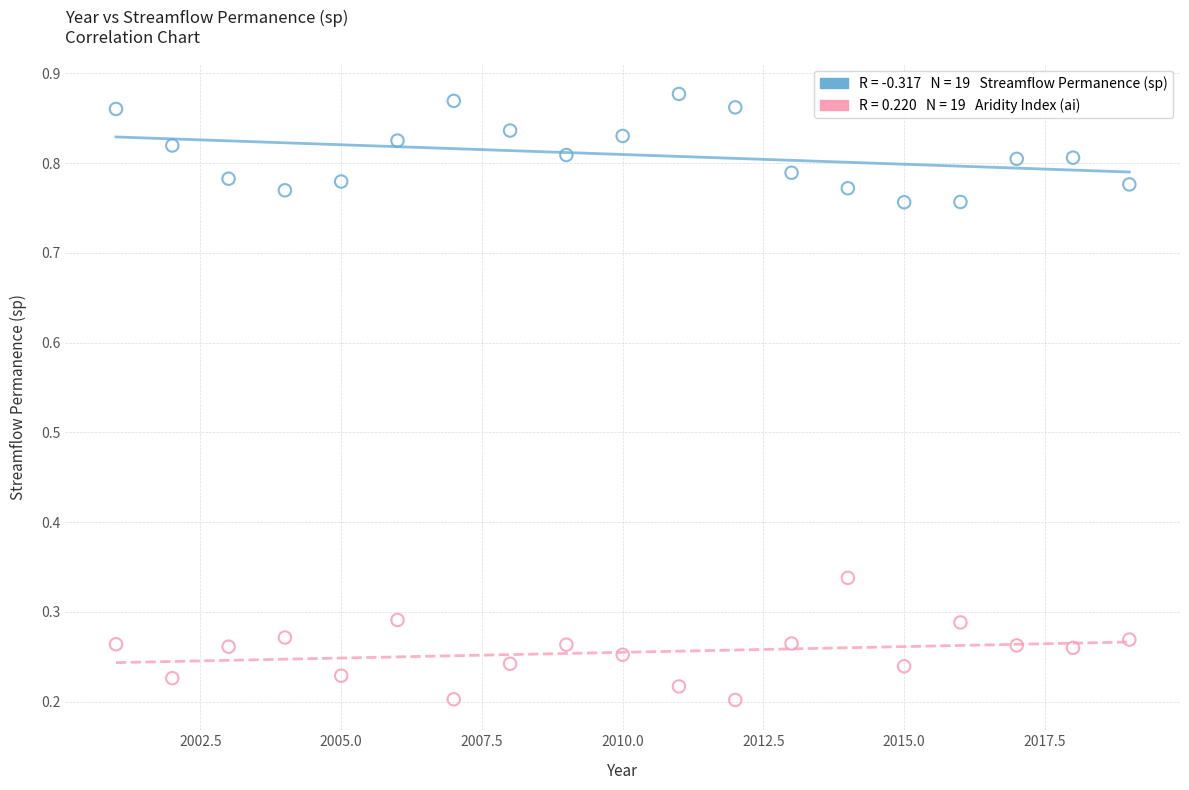

Across all data points, what is the range of X values (max minus min)?

18.0